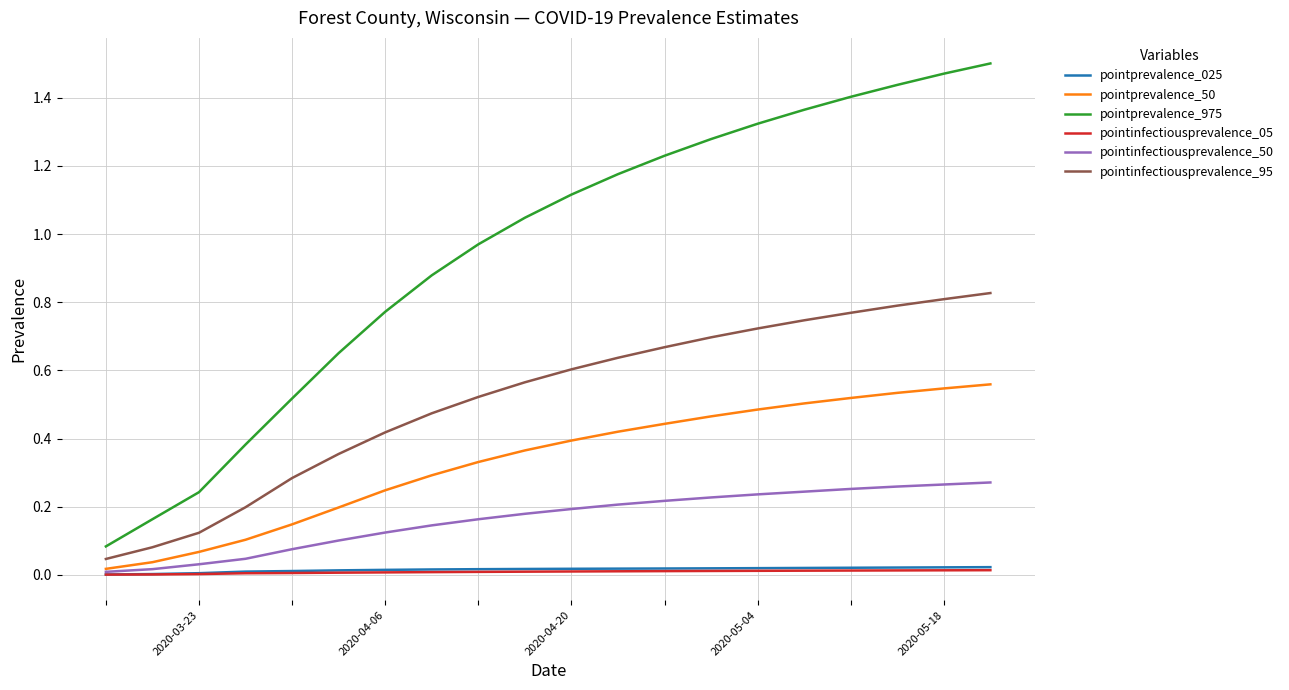

True or false: pointinfectiousprevalence_95 and pointprevalence_975 cross at least once.

False